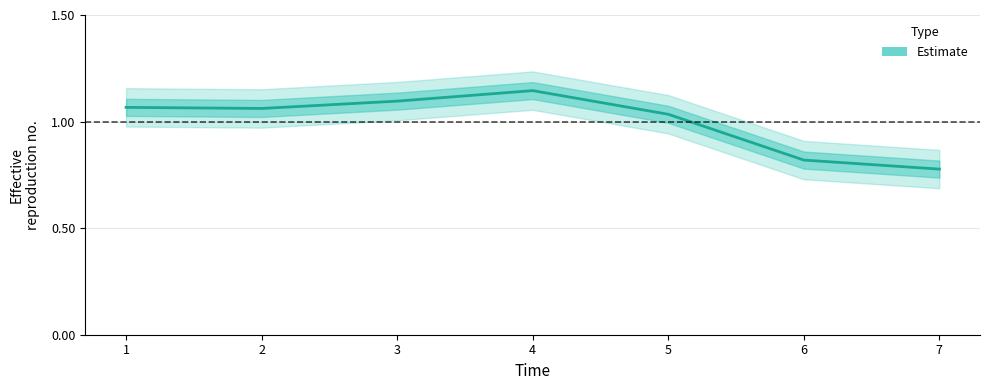

What is the value of the 1st point from the left?

1.1